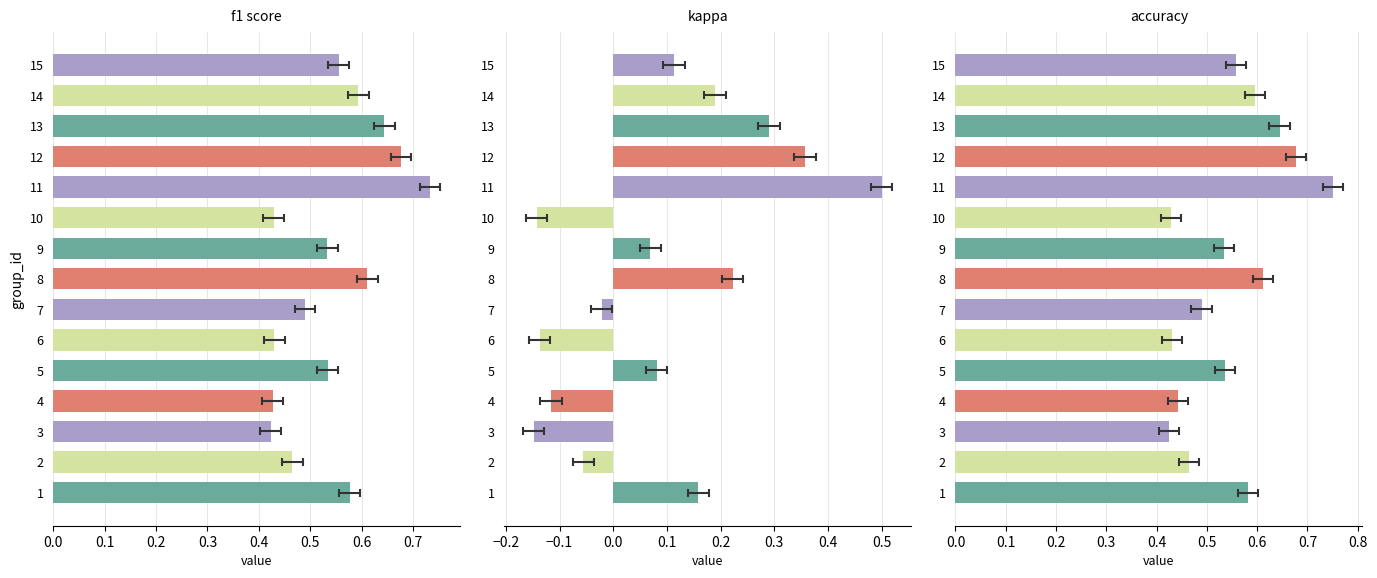

True or false: accuracy has a value of 0.1 at 10.

False